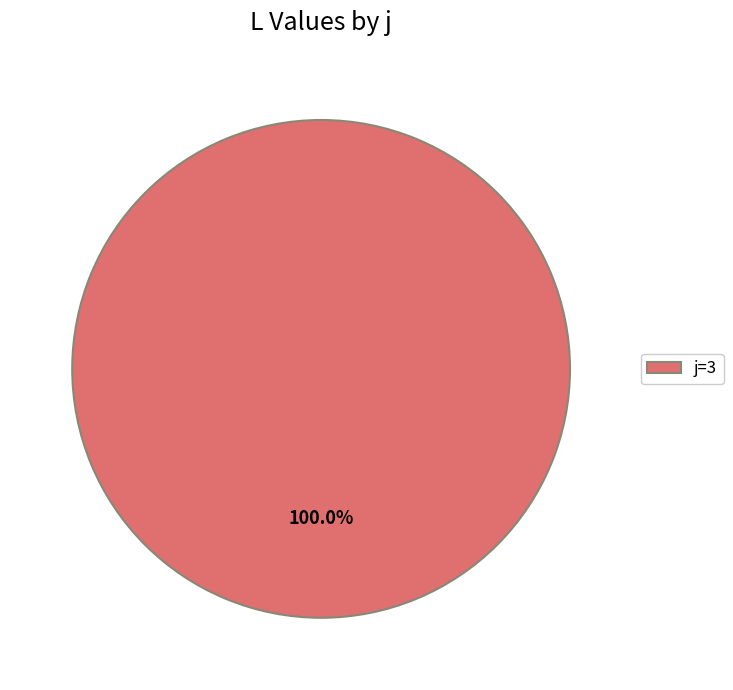

Is there a majority slice in this chart?

Yes